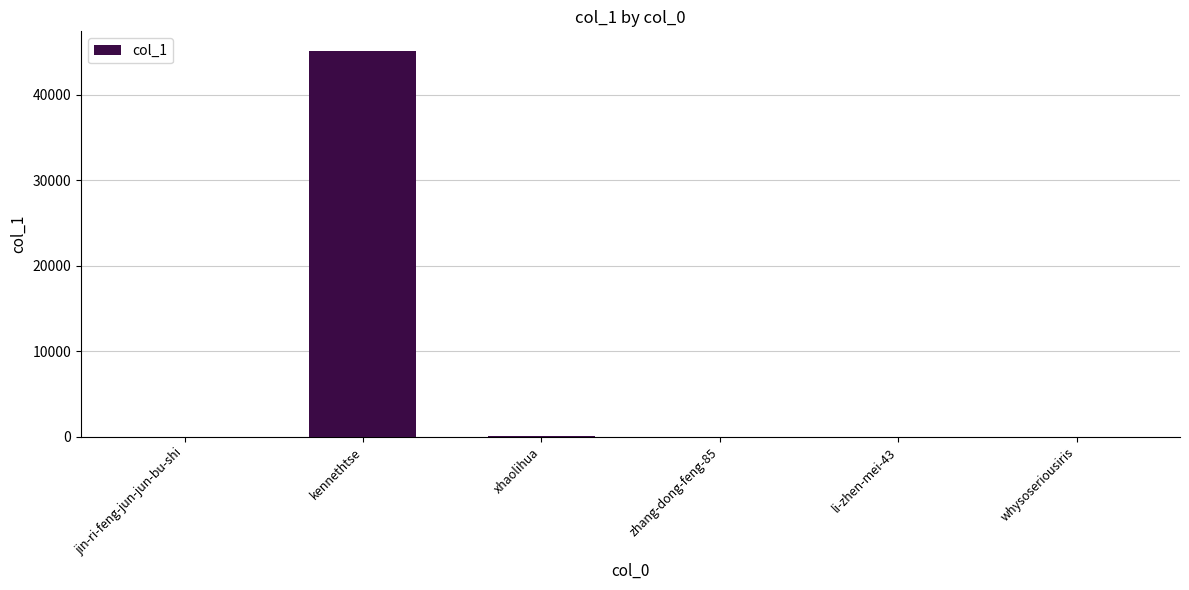

At which category does the chart reach its peak across all series?

kennethtse